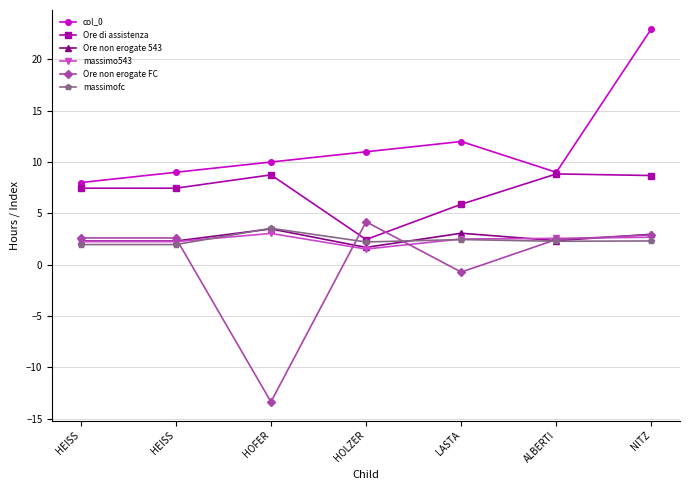

Reading right to left, list all the values displayed in this chart.

col_0: NITZ=23.0	ALBERTI=9.0	LASTA=12.0	HOLZER=11.0	HOFER=10.0	HEISS=9.0	HEISS=8.0
Ore di assistenza: NITZ=8.7	ALBERTI=8.8	LASTA=5.9	HOLZER=2.4	HOFER=8.8	HEISS=7.5	HEISS=7.5
Ore non erogate 543: NITZ=3.0	ALBERTI=2.3	LASTA=3.1	HOLZER=1.7	HOFER=3.5	HEISS=2.3	HEISS=2.3
massimo543: NITZ=2.7	ALBERTI=2.6	LASTA=2.5	HOLZER=1.5	HOFER=3.0	HEISS=2.2	HEISS=2.2
Ore non erogate FC: NITZ=2.9	ALBERTI=2.5	LASTA=-0.7	HOLZER=4.2	HOFER=-13.4	HEISS=2.6	HEISS=2.6
massimofc: NITZ=2.3	ALBERTI=2.3	LASTA=2.4	HOLZER=2.2	HOFER=3.5	HEISS=2.0	HEISS=2.0